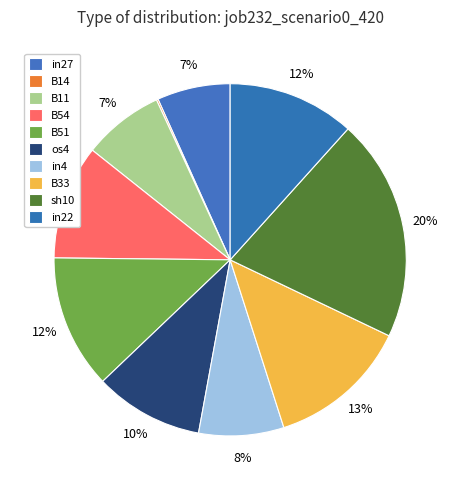

What percentage do B33 and sh10 together represent?

33.4%